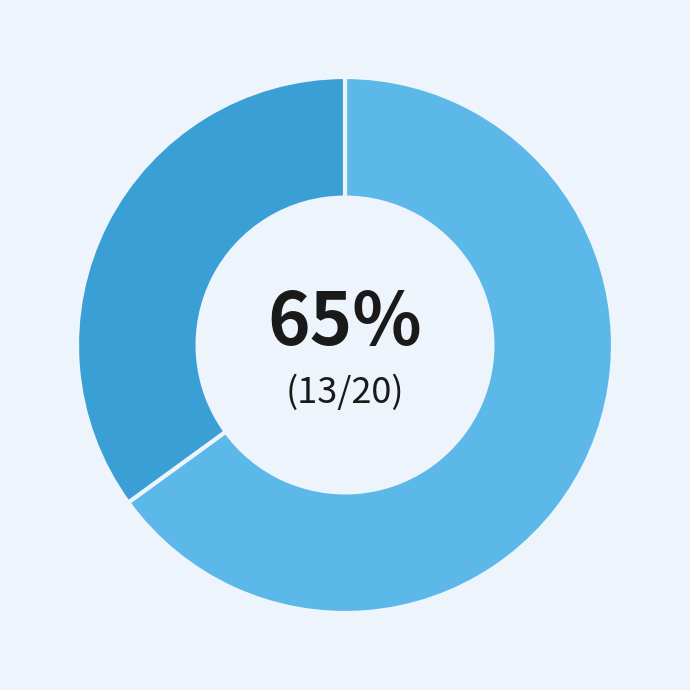

Is there a majority slice in this chart?

Yes